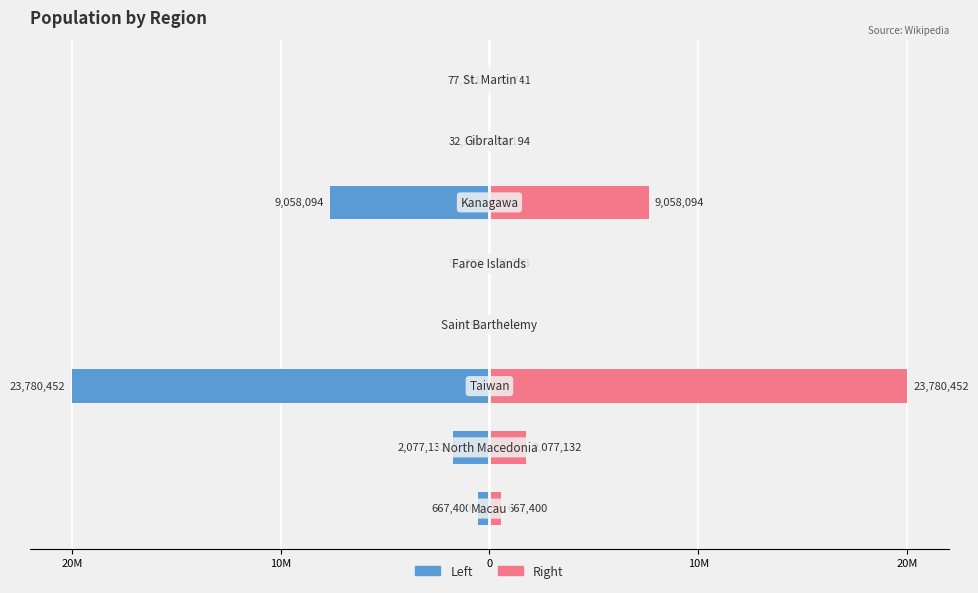

At how many categories does at least one series exceed 7?

2